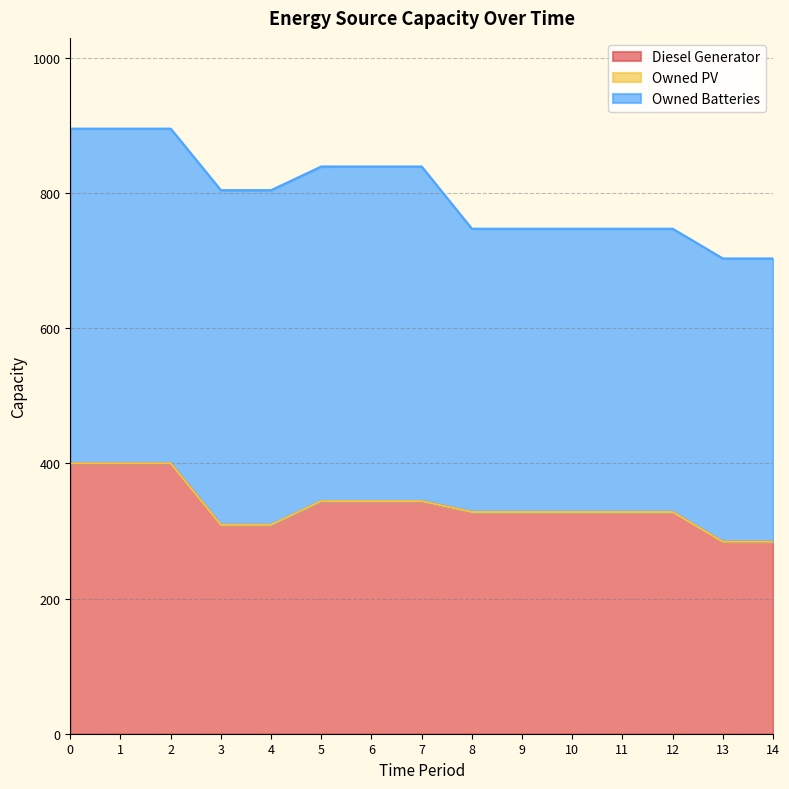

What is the value of the Owned Batteries point at the 10th from the left?

419